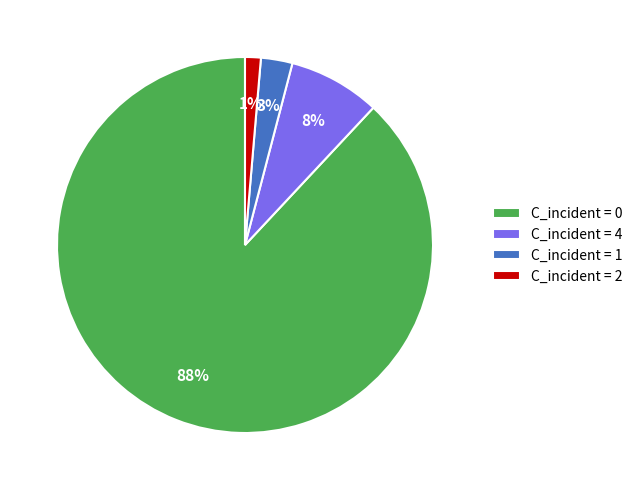

To the nearest percent, what is the average slice percentage?

25%